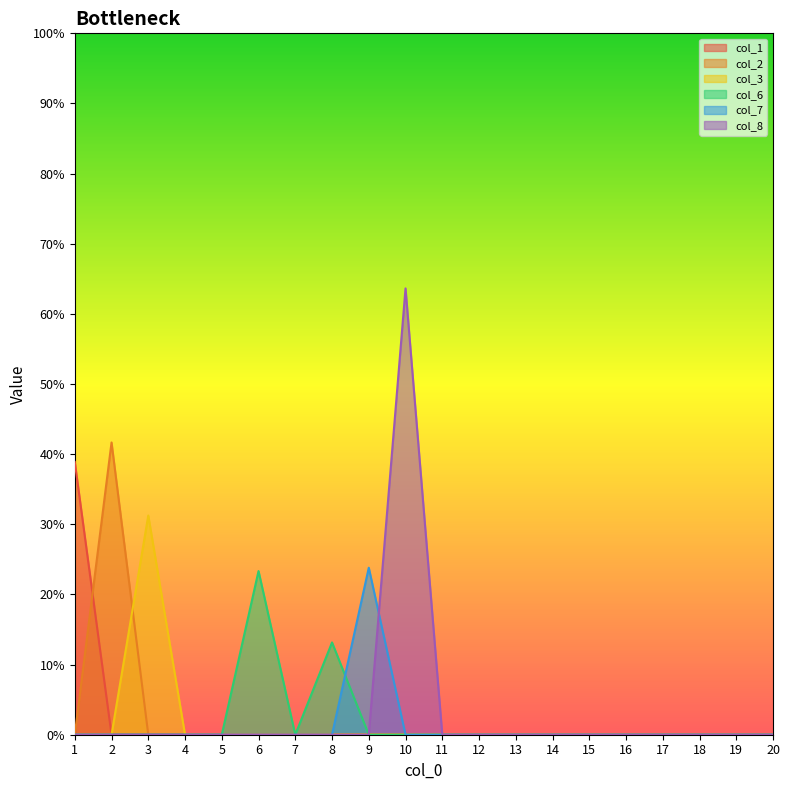

Where do col_2 and col_3 first cross each other?

2 and 3